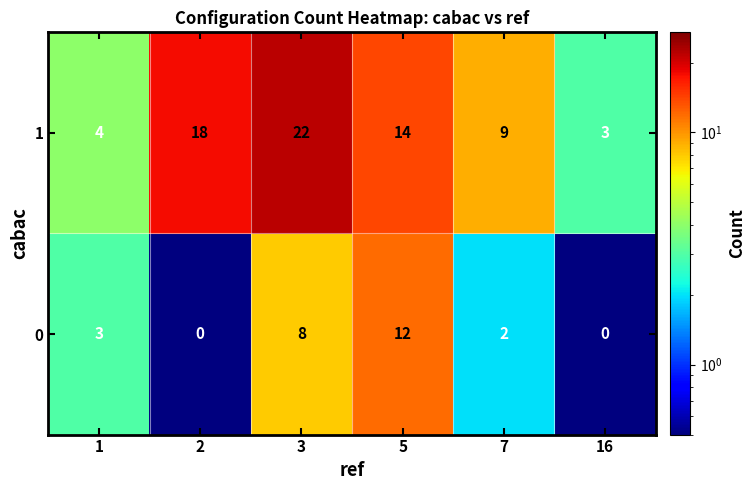

Read the 0 value at 1.

3